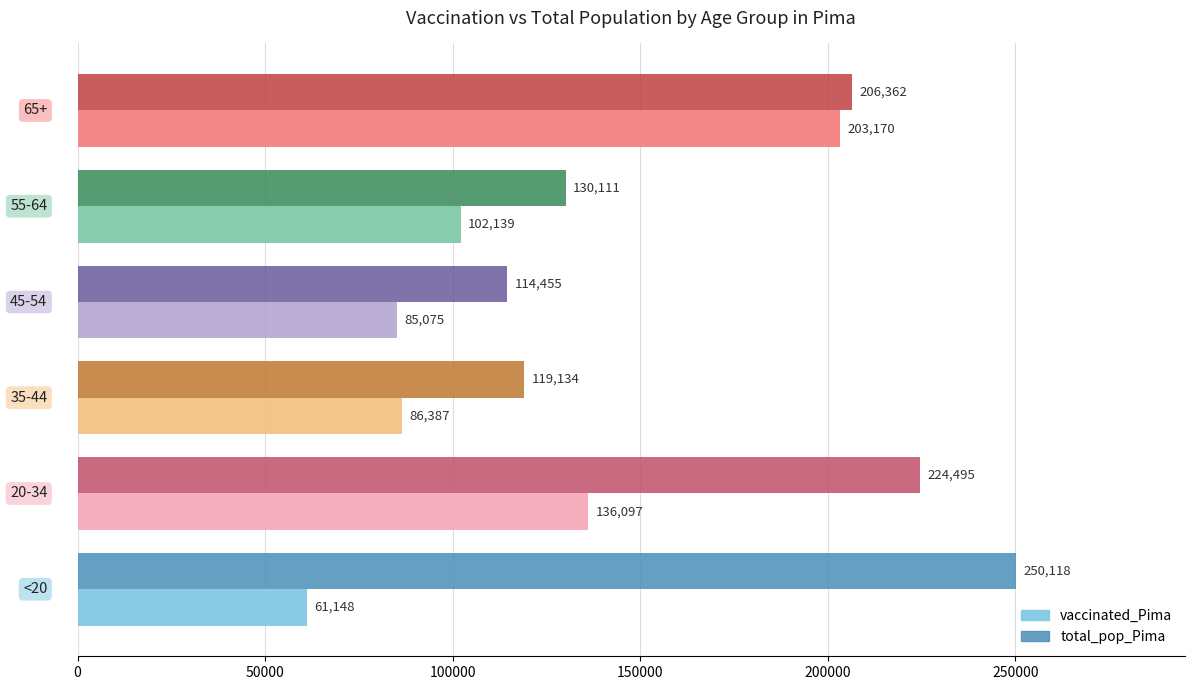

Which series has the widest spread of values?

vaccinated_Pima